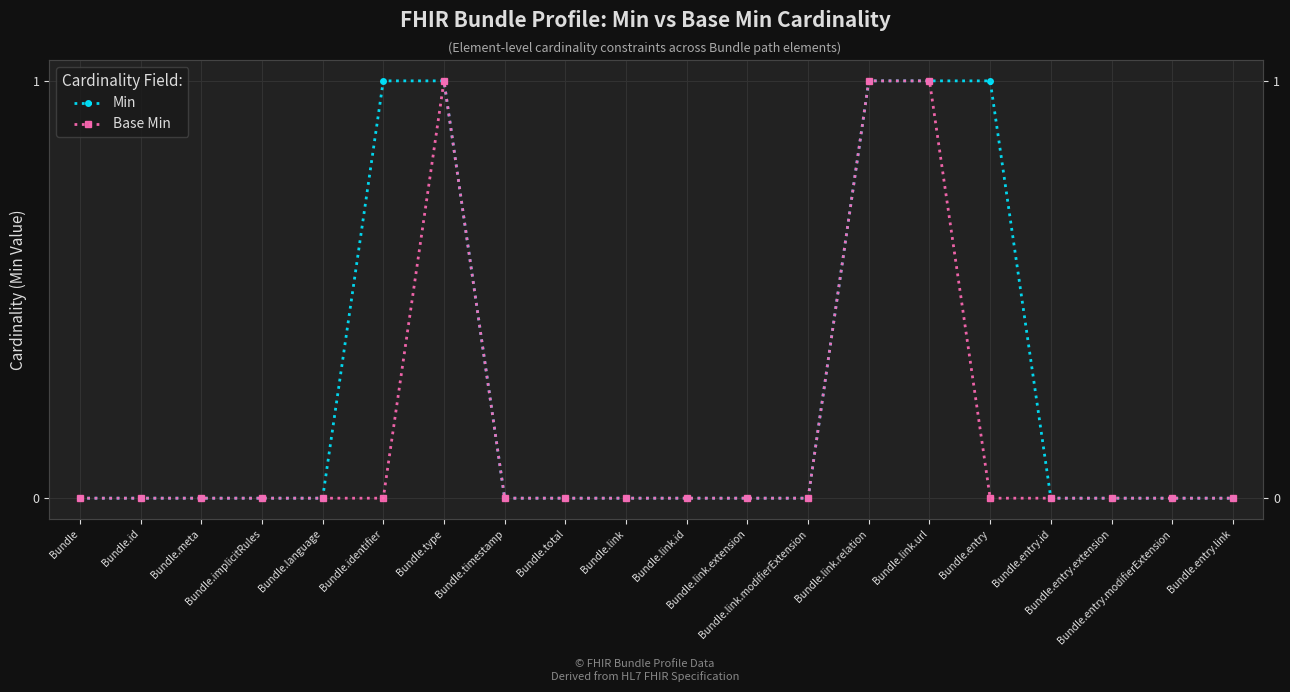

At which label is Min closest to 0?

Bundle